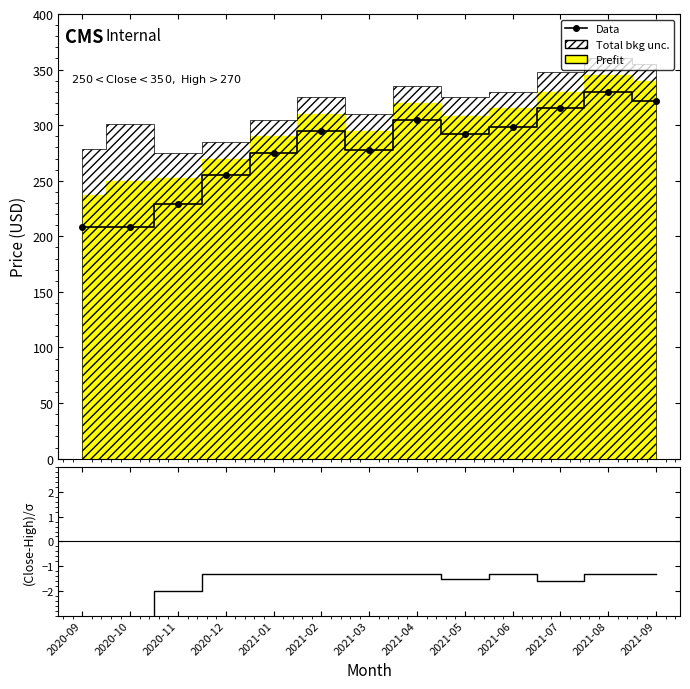

What is the label of the 11th point from the right?

2020-11